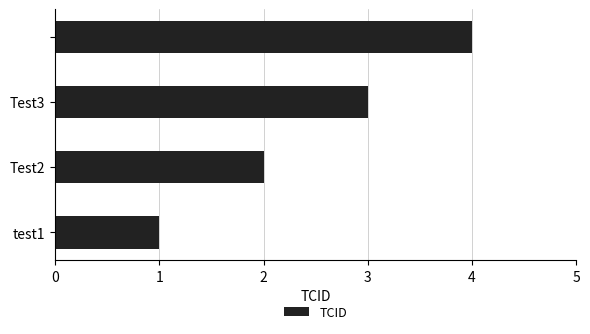

What is the difference between the maximum and minimum values?

3